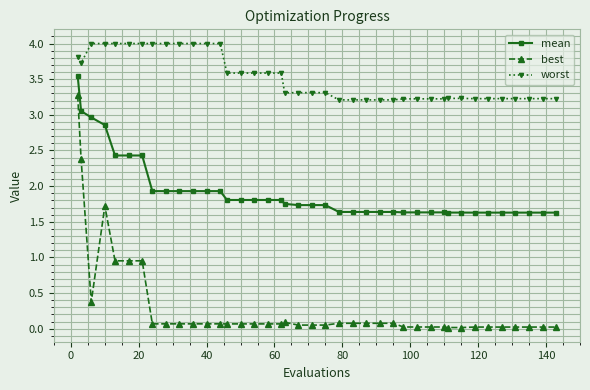

How many categories are shown in the chart?

40